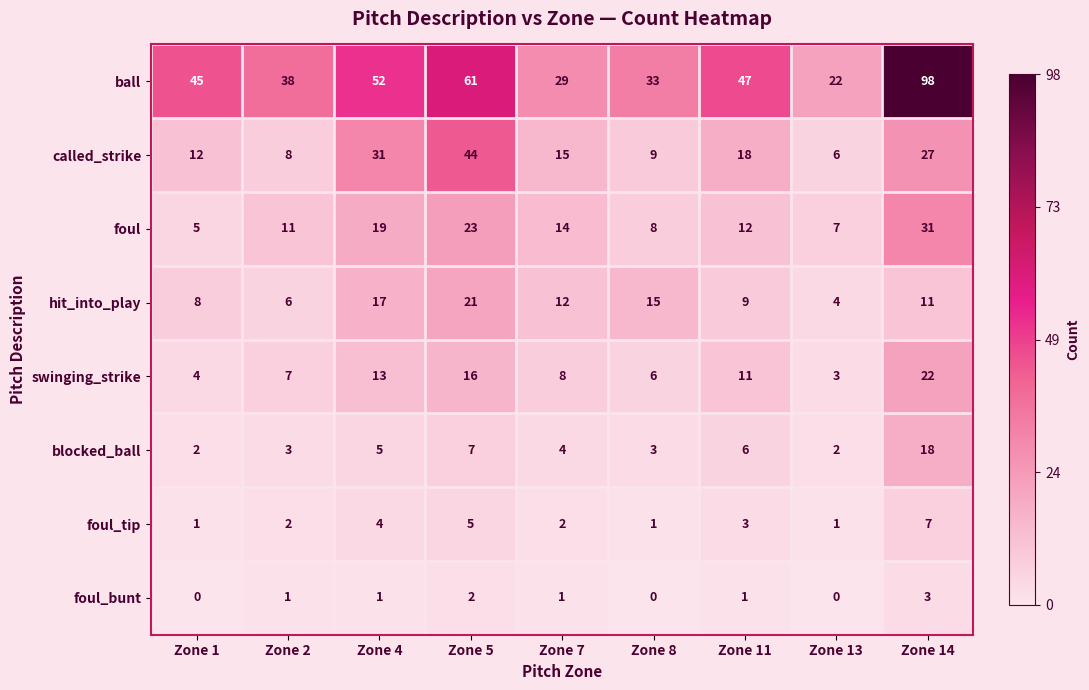

What is the difference between the maximum and minimum values in the hit_into_play series?

17